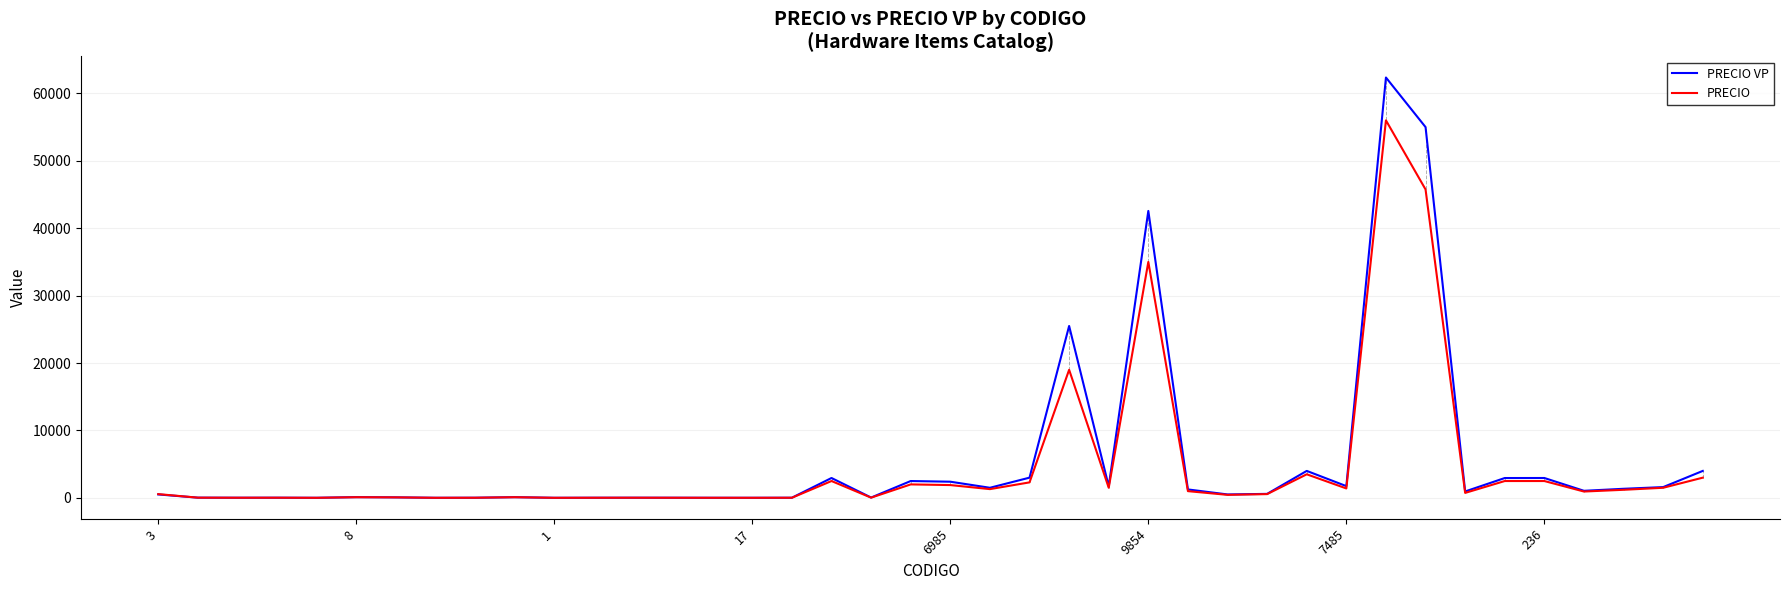

Rank the series by their maximum value, from highest to lowest.

PRECIO VP, PRECIO